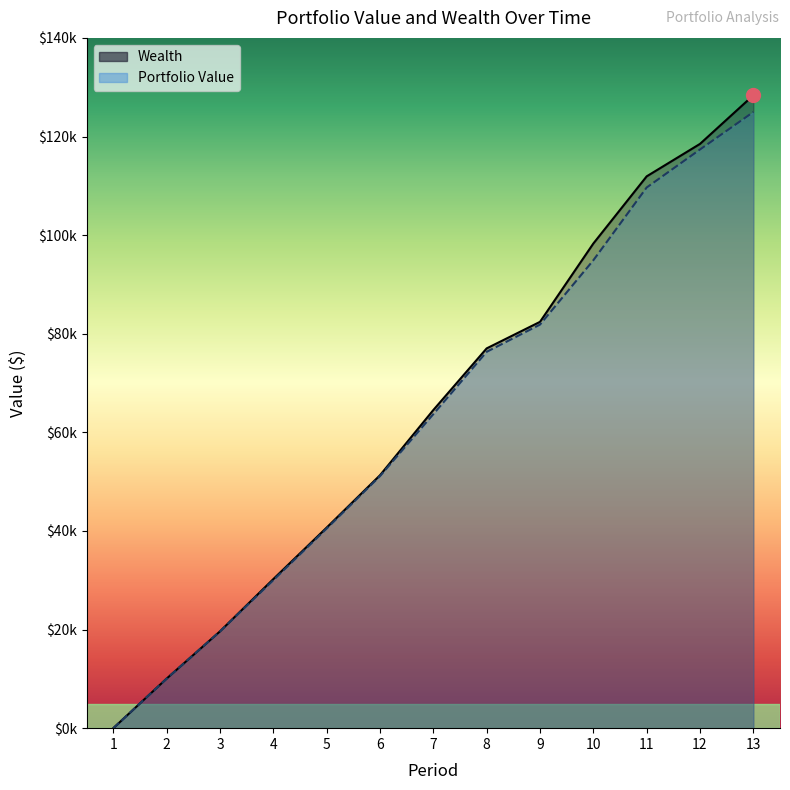

True or false: Portfolio Value has more than 2 points higher than both neighbors.

False